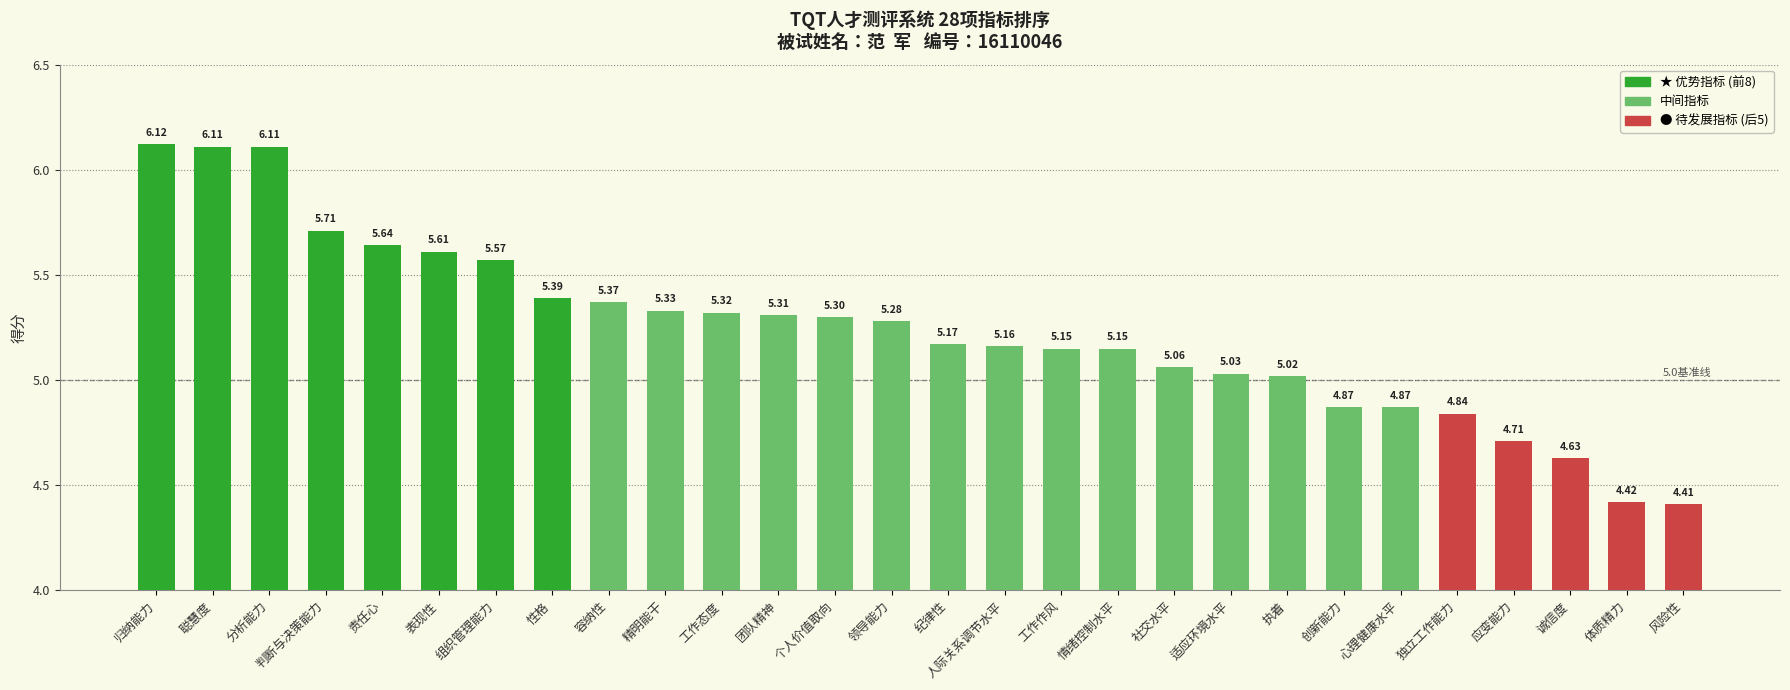

At which label is the value closest to 5?

执着